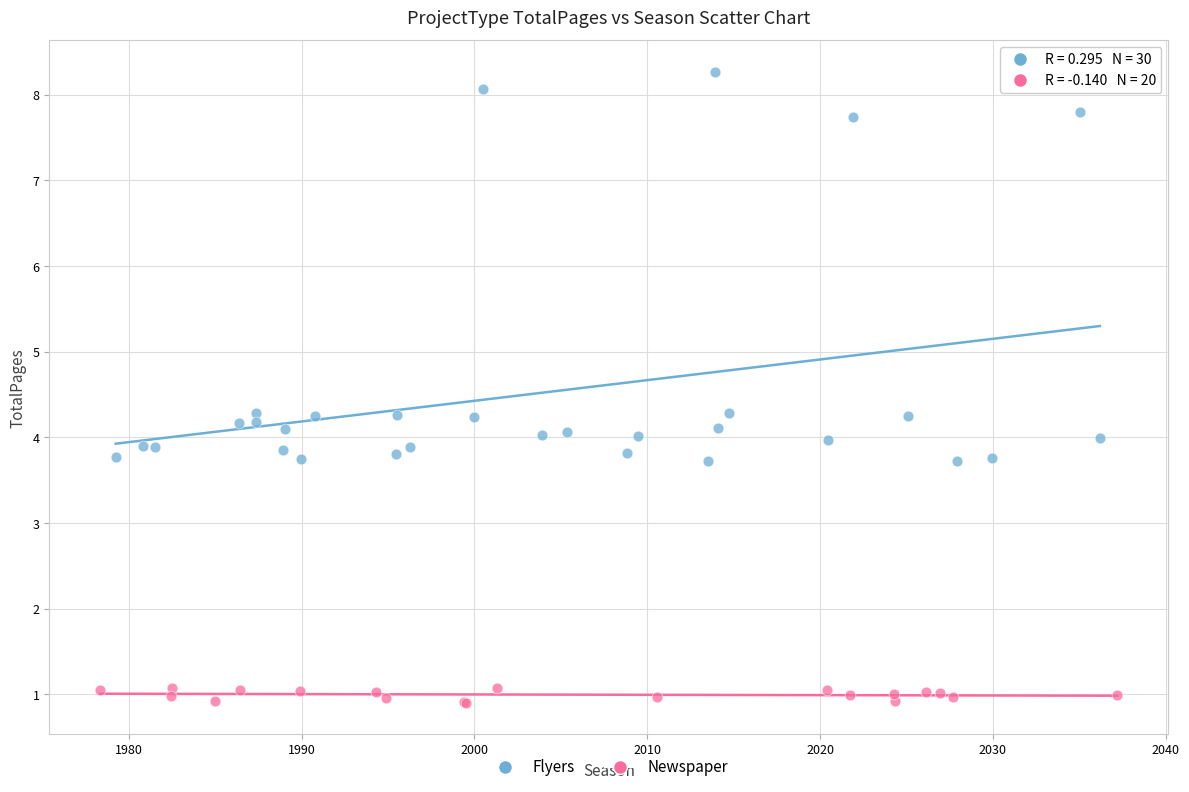

Which series contains the lowest Y value?

Newspaper